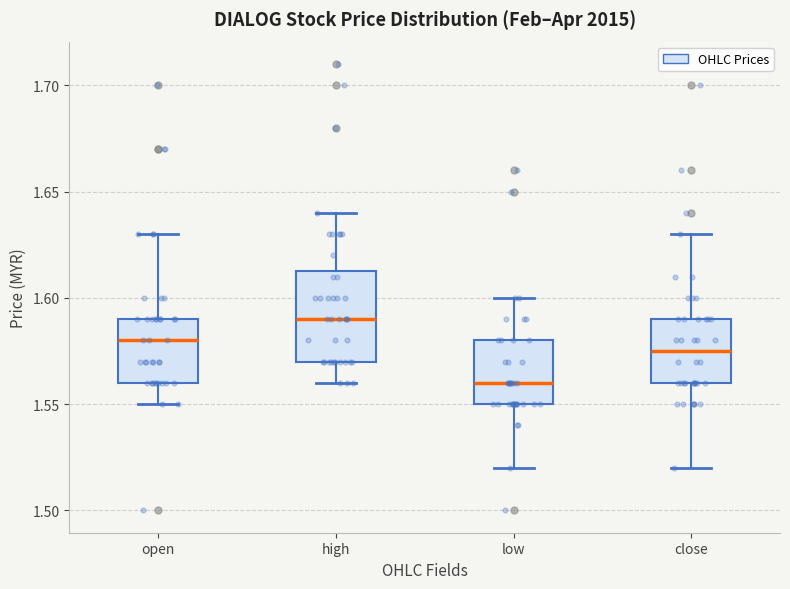

Where does the upper whisker of the box for close end on the y-axis? The values are not printed on the chart, so give them approximately, as read against the axis.

1.630